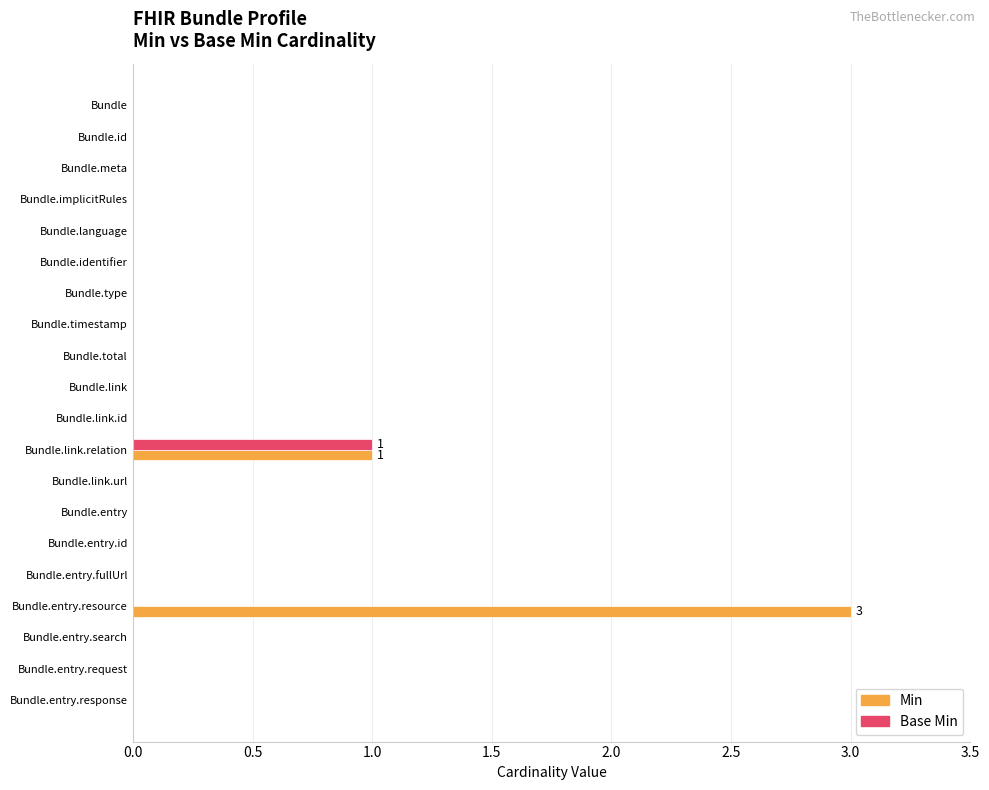

What is the maximum value shown in the chart?

3